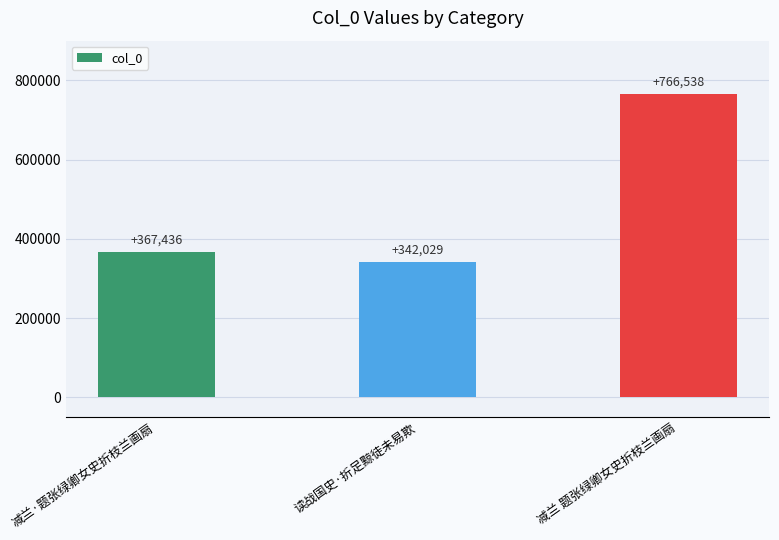

Reading right to left, list all the values displayed in this chart.

减兰 题张绿卿女史折枝兰画扇=766538	读战国史·折足黥徒未易欺=342029	减兰·题张绿卿女史折枝兰画扇=367436